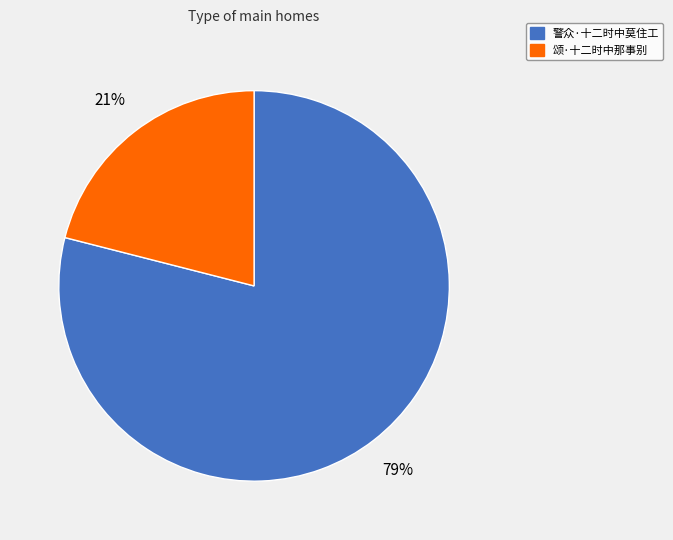

Between 警众·十二时中莫住工 and 颂·十二时中那事别, which is larger?

警众·十二时中莫住工